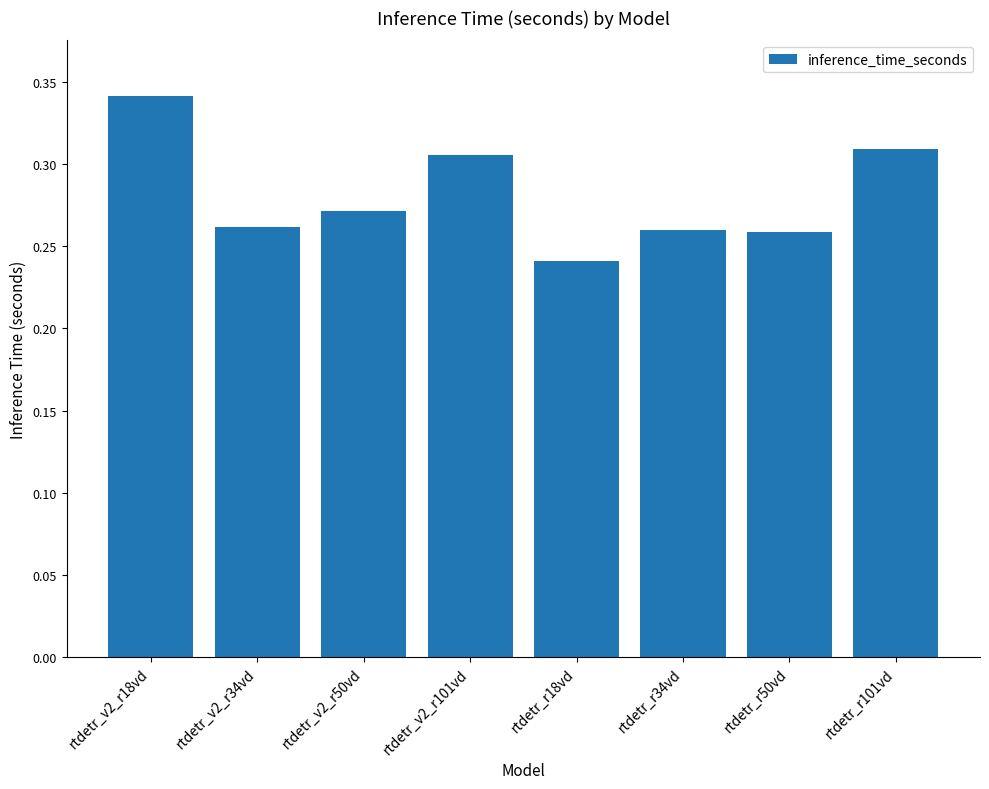

Where is the data nearest to the value 0?

rtdetr_r18vd